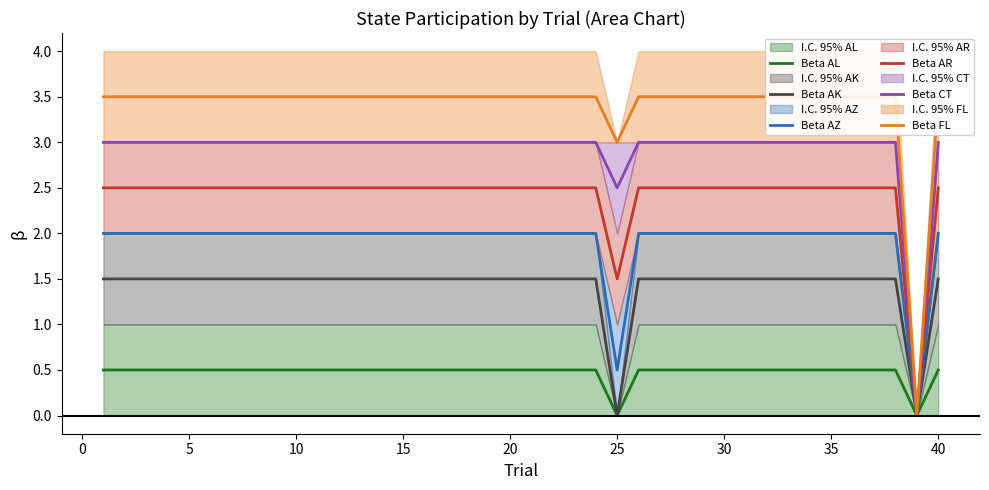

Count the number of categories in the chart.

40